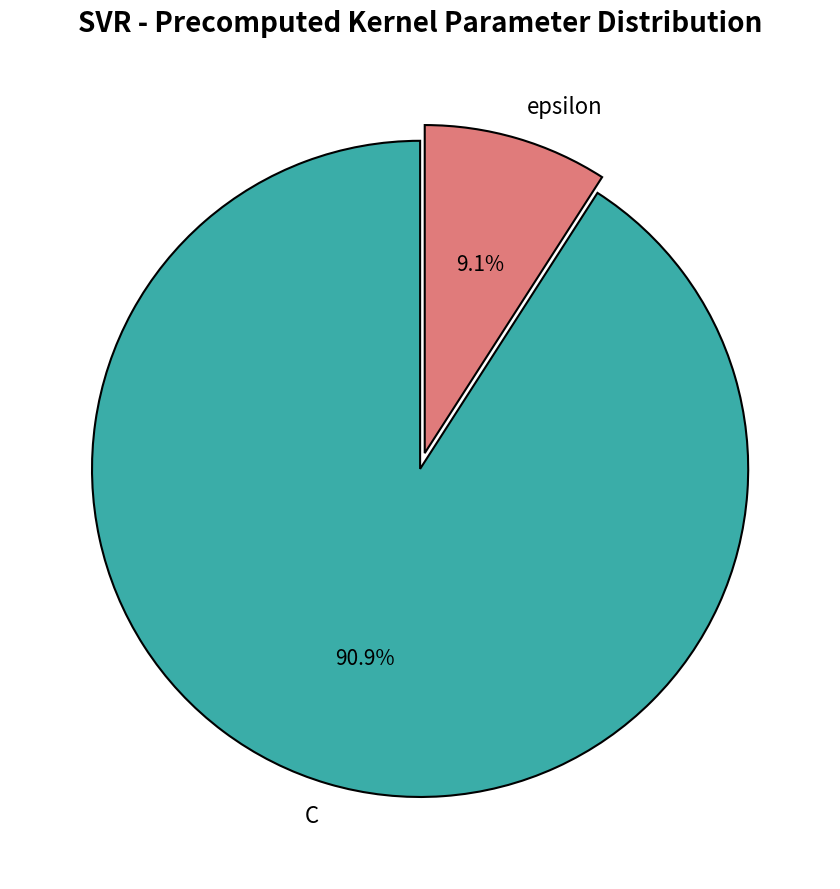

Approximately how many times larger is the value at C compared to epsilon?

10.0